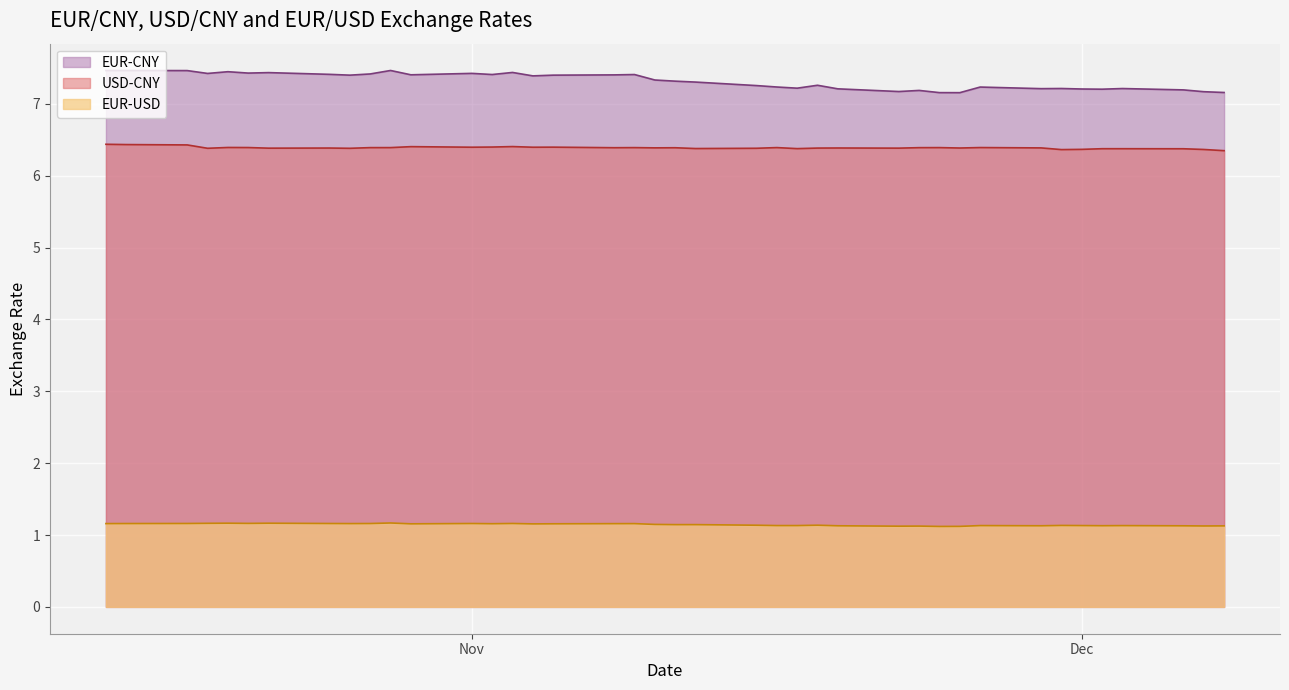

Reading left to right, what are all the values shown in this chart?

EUR-CNY: 2021-12-08=7.2	2021-12-07=7.2	2021-12-06=7.2	2021-12-03=7.2	2021-12-02=7.2	2021-12-01=7.2	2021-11-30=7.2	2021-11-29=7.2	2021-11-26=7.2	2021-11-25=7.2	2021-11-24=7.2	2021-11-23=7.2	2021-11-22=7.2	2021-11-19=7.2	2021-11-18=7.3	2021-11-17=7.2	2021-11-16=7.2	2021-11-15=7.3	2021-11-12=7.3	2021-11-11=7.3	2021-11-10=7.3	2021-11-09=7.4	2021-11-08=7.4	2021-11-05=7.4	2021-11-04=7.4	2021-11-03=7.4	2021-11-02=7.4	2021-11-01=7.4	2021-10-29=7.4	2021-10-28=7.5	2021-10-27=7.4	2021-10-26=7.4	2021-10-25=7.4	2021-10-22=7.4	2021-10-21=7.4	2021-10-20=7.4	2021-10-19=7.4	2021-10-18=7.5	2021-10-15=7.5	2021-10-14=7.5
USD-CNY: 2021-12-08=6.3	2021-12-07=6.4	2021-12-06=6.4	2021-12-03=6.4	2021-12-02=6.4	2021-12-01=6.4	2021-11-30=6.4	2021-11-29=6.4	2021-11-26=6.4	2021-11-25=6.4	2021-11-24=6.4	2021-11-23=6.4	2021-11-22=6.4	2021-11-19=6.4	2021-11-18=6.4	2021-11-17=6.4	2021-11-16=6.4	2021-11-15=6.4	2021-11-12=6.4	2021-11-11=6.4	2021-11-10=6.4	2021-11-09=6.4	2021-11-08=6.4	2021-11-05=6.4	2021-11-04=6.4	2021-11-03=6.4	2021-11-02=6.4	2021-11-01=6.4	2021-10-29=6.4	2021-10-28=6.4	2021-10-27=6.4	2021-10-26=6.4	2021-10-25=6.4	2021-10-22=6.4	2021-10-21=6.4	2021-10-20=6.4	2021-10-19=6.4	2021-10-18=6.4	2021-10-15=6.4	2021-10-14=6.4
EUR-USD: 2021-12-08=1.1	2021-12-07=1.1	2021-12-06=1.1	2021-12-03=1.1	2021-12-02=1.1	2021-12-01=1.1	2021-11-30=1.1	2021-11-29=1.1	2021-11-26=1.1	2021-11-25=1.1	2021-11-24=1.1	2021-11-23=1.1	2021-11-22=1.1	2021-11-19=1.1	2021-11-18=1.1	2021-11-17=1.1	2021-11-16=1.1	2021-11-15=1.1	2021-11-12=1.1	2021-11-11=1.1	2021-11-10=1.1	2021-11-09=1.2	2021-11-08=1.2	2021-11-05=1.2	2021-11-04=1.2	2021-11-03=1.2	2021-11-02=1.2	2021-11-01=1.2	2021-10-29=1.2	2021-10-28=1.2	2021-10-27=1.2	2021-10-26=1.2	2021-10-25=1.2	2021-10-22=1.2	2021-10-21=1.2	2021-10-20=1.2	2021-10-19=1.2	2021-10-18=1.2	2021-10-15=1.2	2021-10-14=1.2